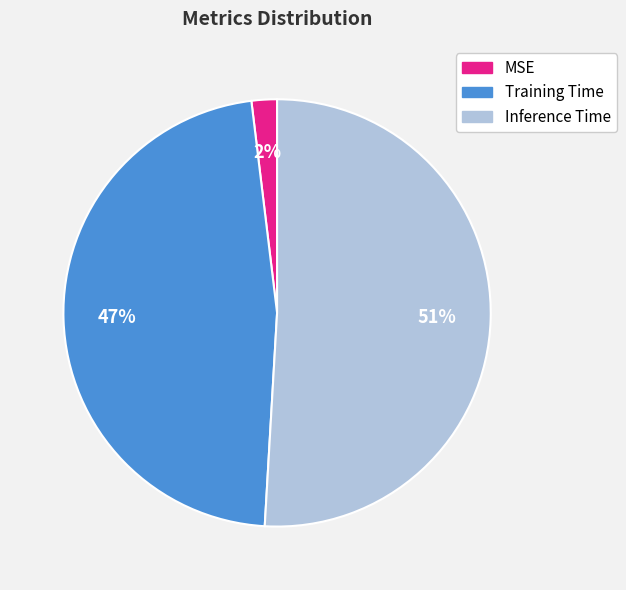

True or false: Inference Time accounts for 65% of the total.

False